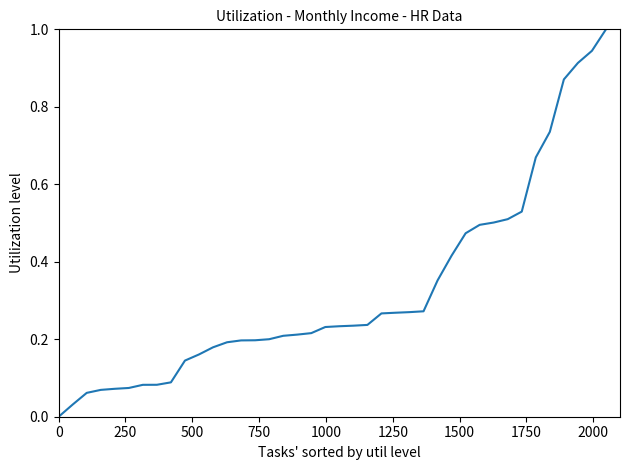

What is the difference between the maximum and minimum values?

1.0